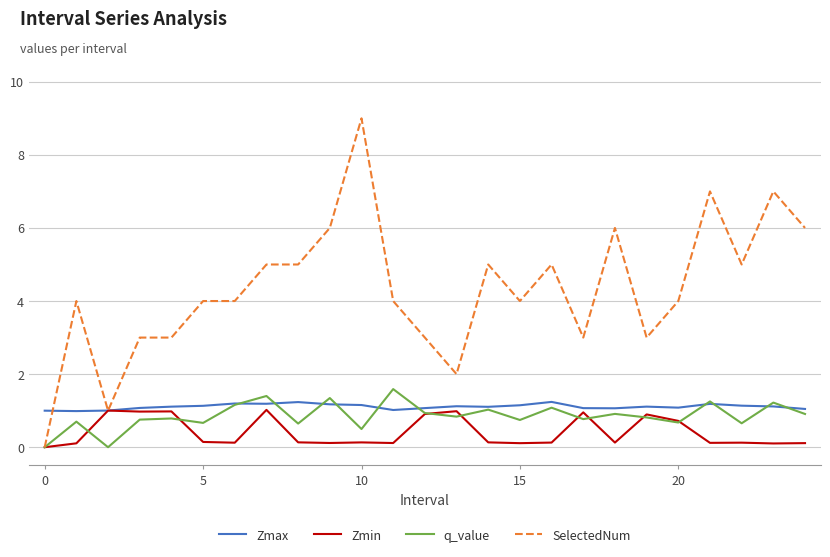

What is the highest value of the Zmin series?

1.0